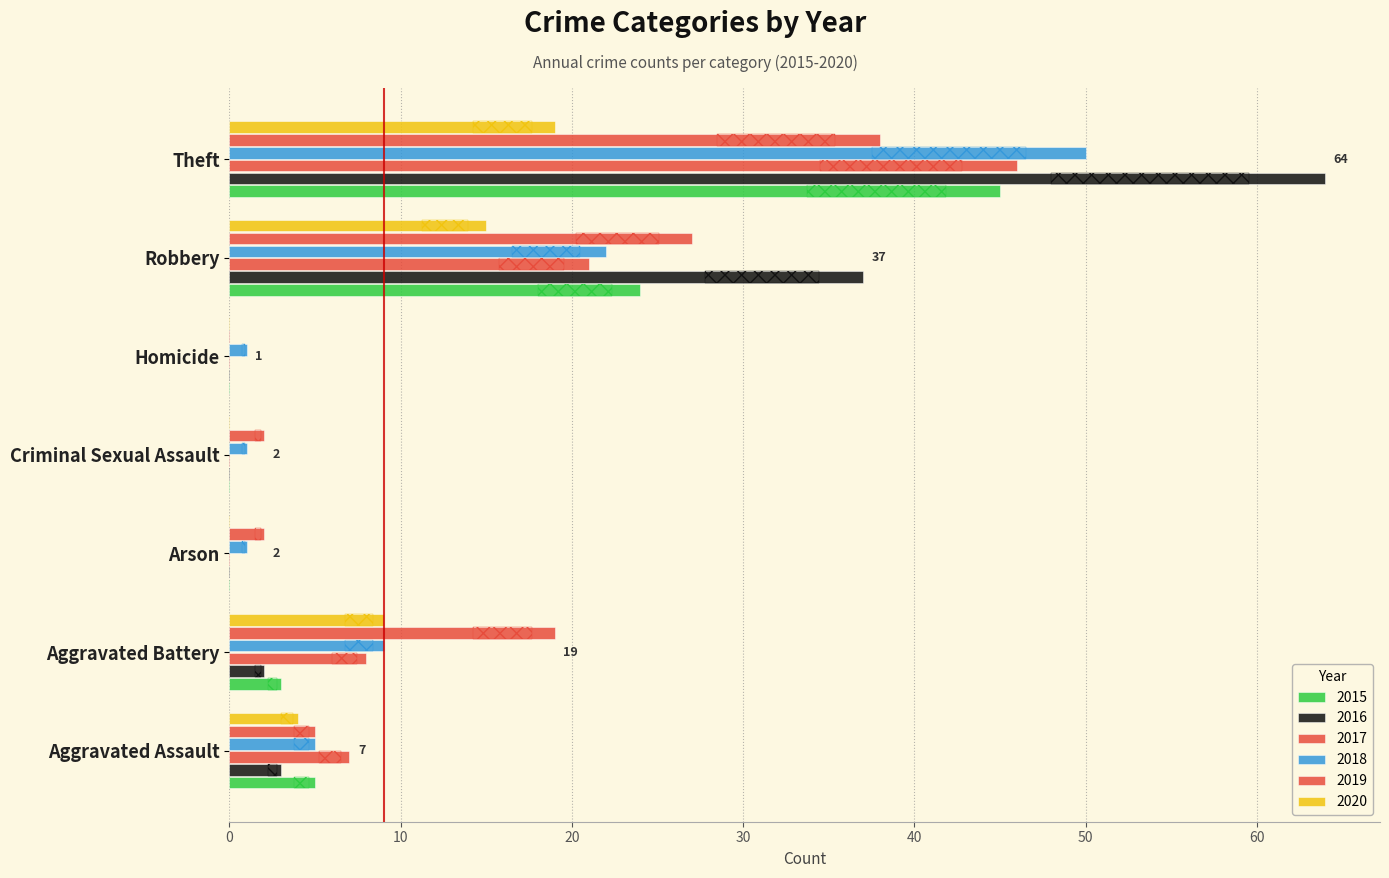

Rank the series by their maximum value, from lowest to highest.

2020, 2019, 2015, 2017, 2018, 2016